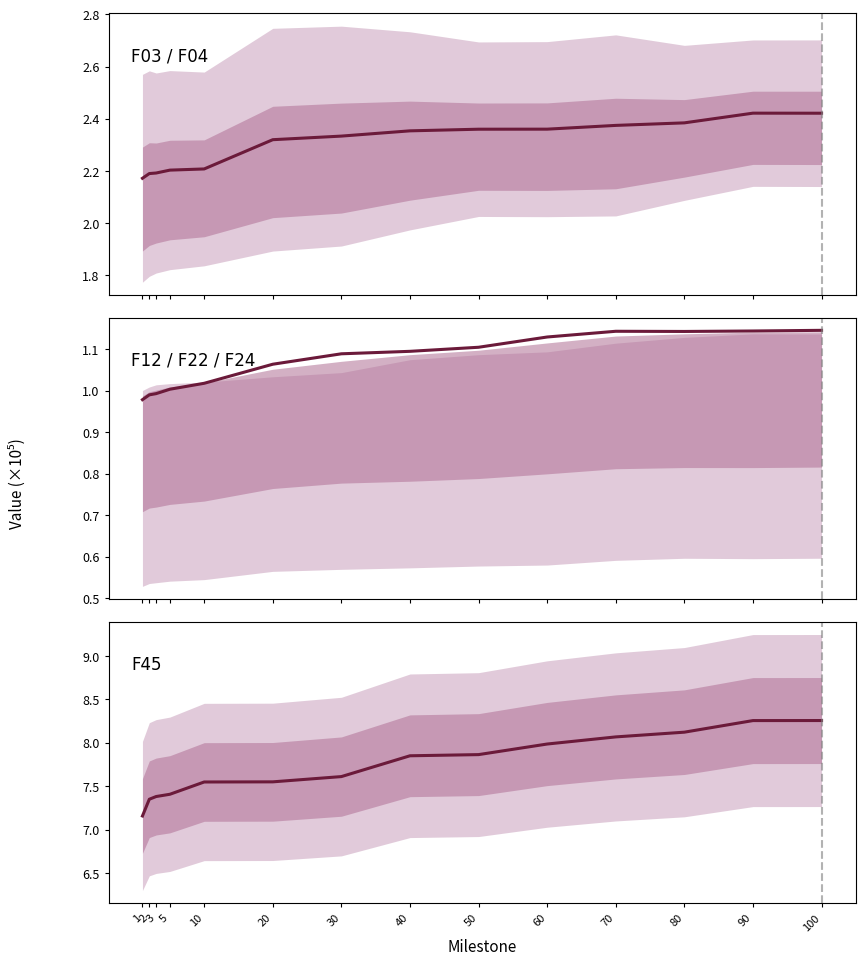

What is the difference between the second highest and second lowest values in the F12 / F22 / F24 series?

15389.2